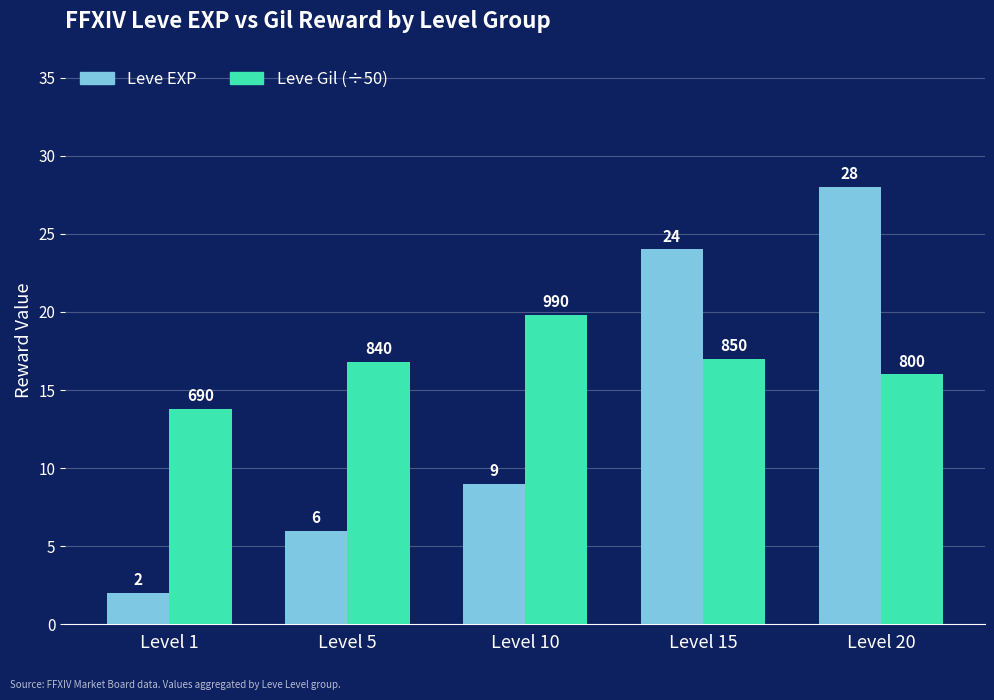

What is the difference between the maximum and minimum values in the Leve Gil (÷50) series?

6.0